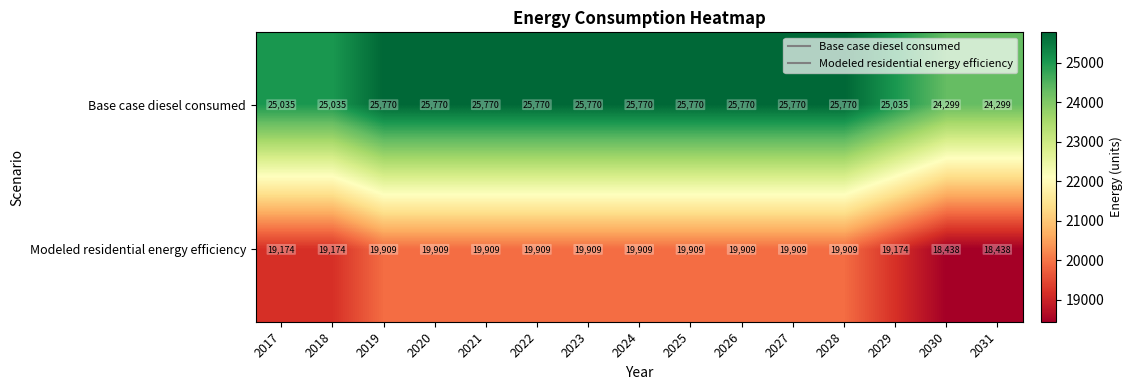

What is the average value of the Modeled residential energy efficiency series?

19566